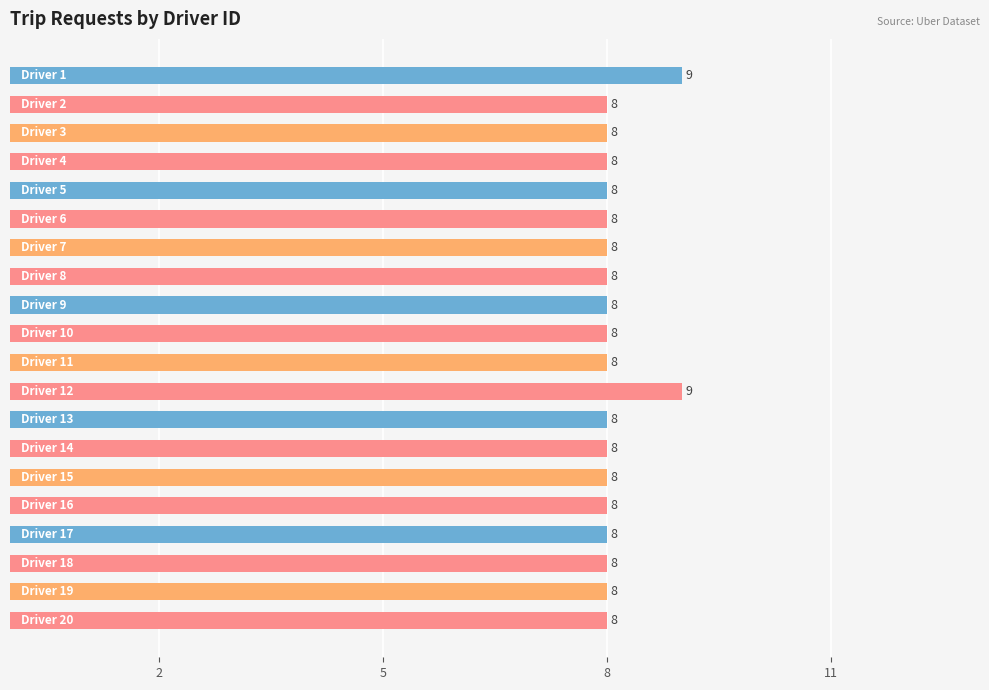

What is the minimum value shown in the chart?

8